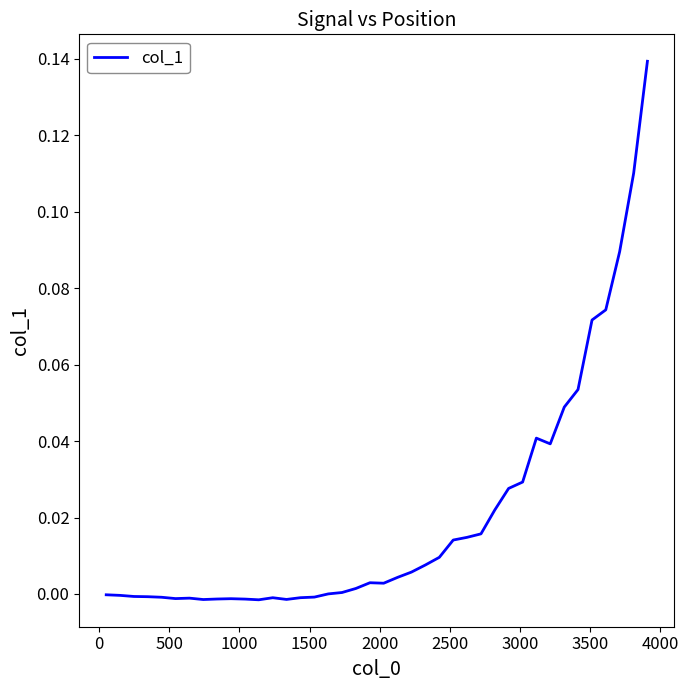

How many lines are shown in the chart?

1